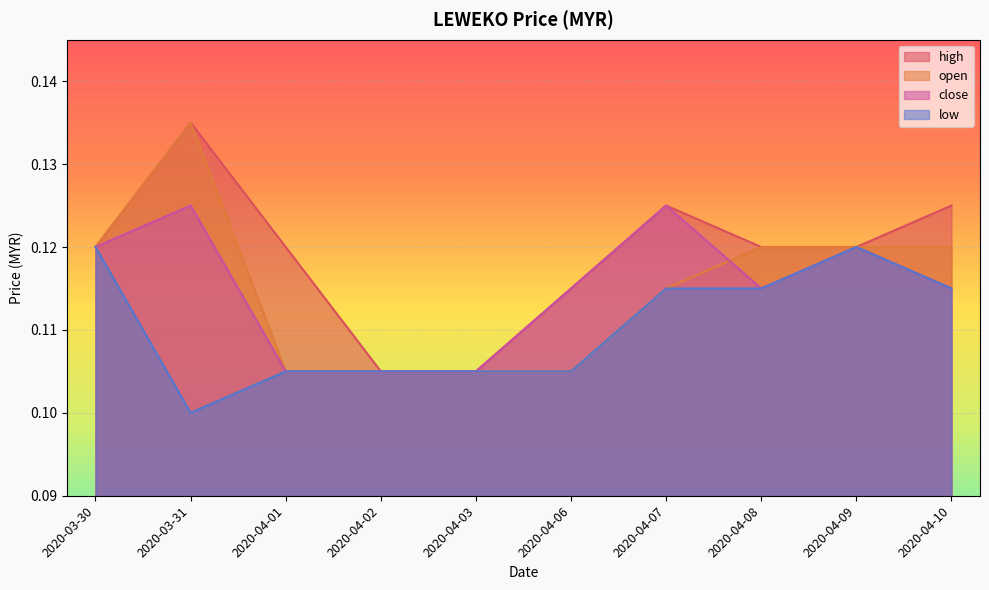

Where is close nearest to the value 0?

2020-04-01